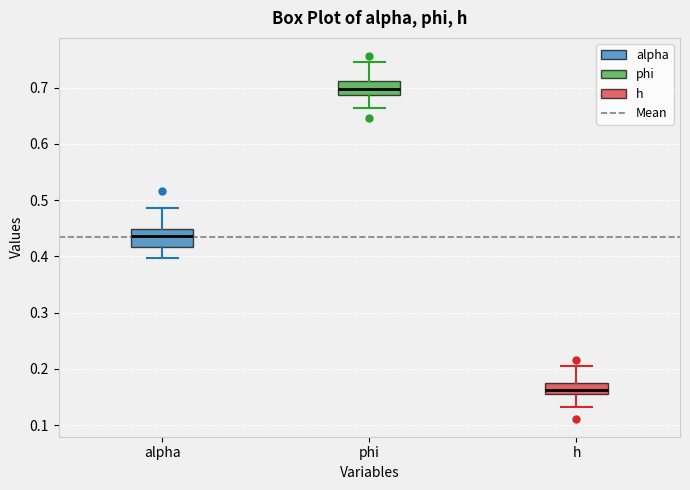

Reading left to right, transcribe this box plot: for each box, give where its median line is, the range the box spans, and where its two whiskers end, as read against the y-axis. The values are not printed on the chart, so give them approximately, as read against the axis.

alpha: median 0.44, box 0.42 to 0.45, whiskers 0.40 to 0.49
phi: median 0.70, box 0.69 to 0.71, whiskers 0.66 to 0.75
h: median 0.16, box 0.15 to 0.17, whiskers 0.13 to 0.20